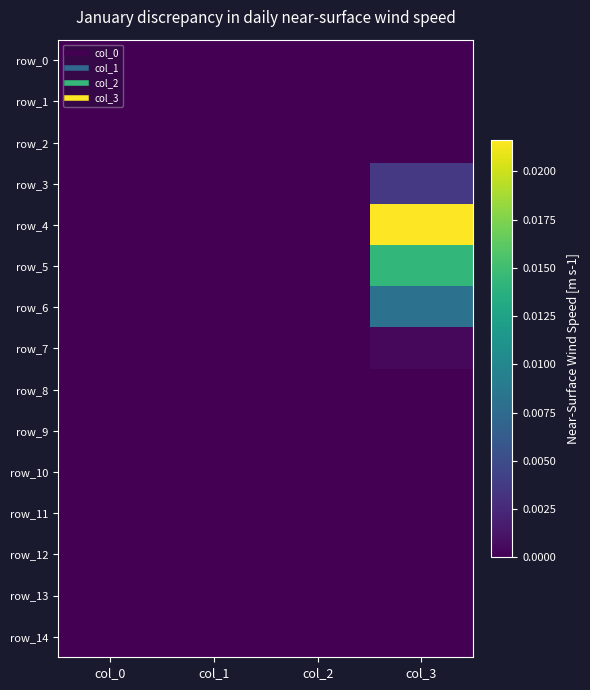

At which category is the sum across all series the highest?

col_3